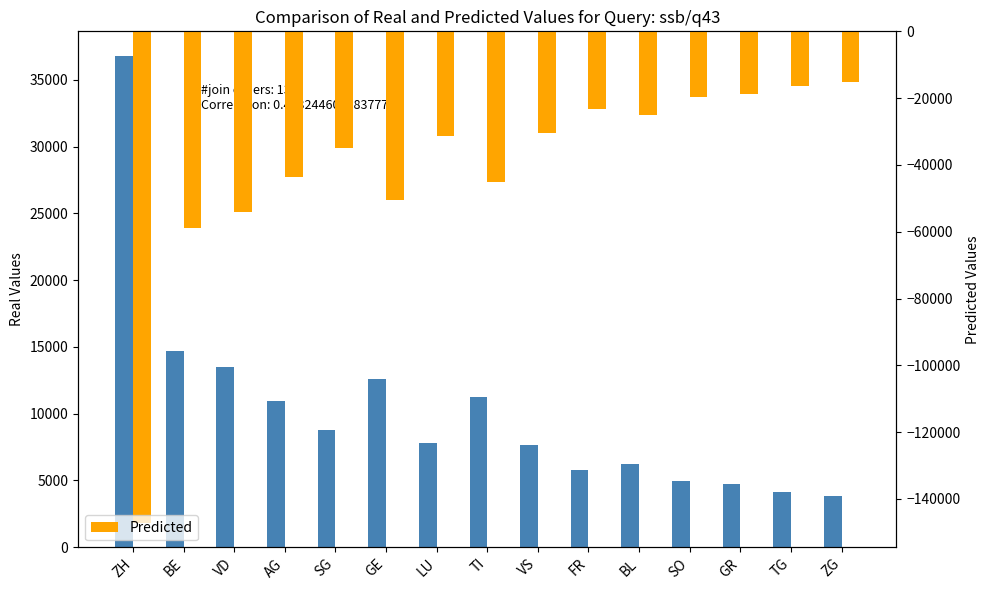

The Real series shows 4932 at SO. True or false?

True